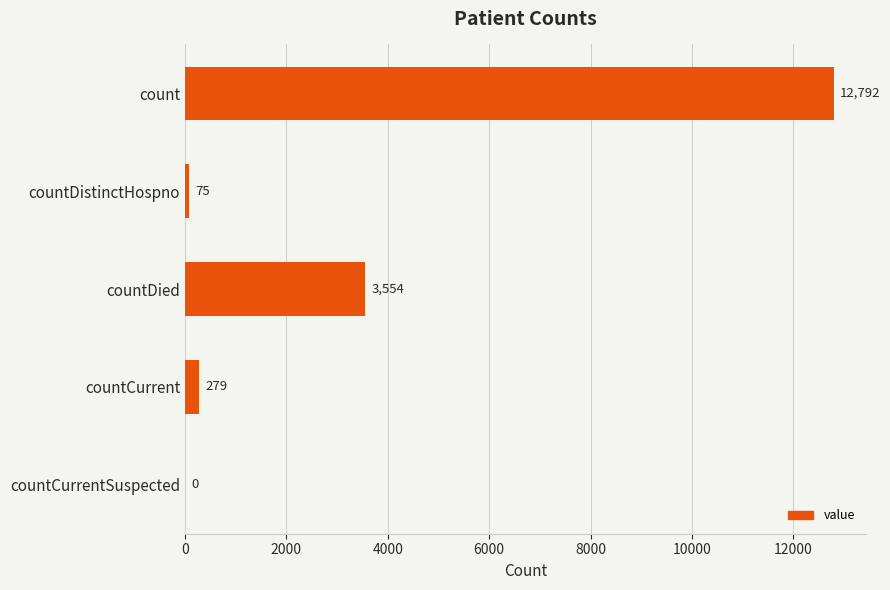

How many distinct data groups are displayed?

1